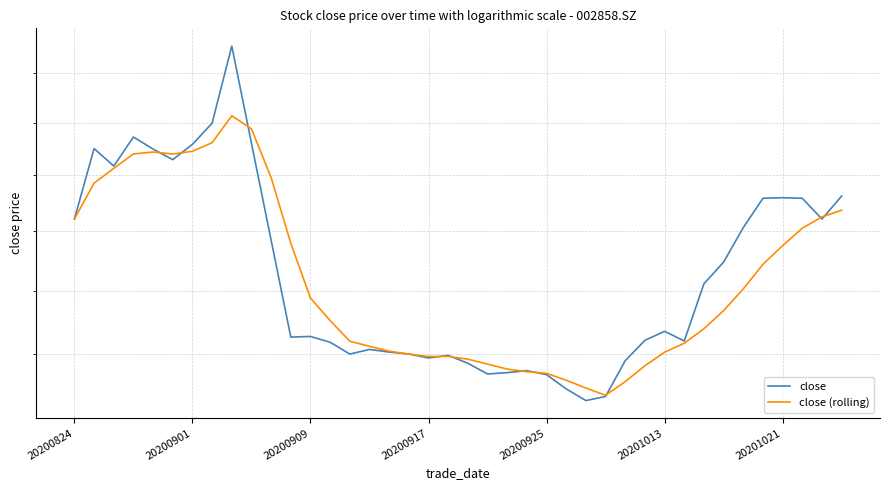

How many lines are shown in the chart?

2